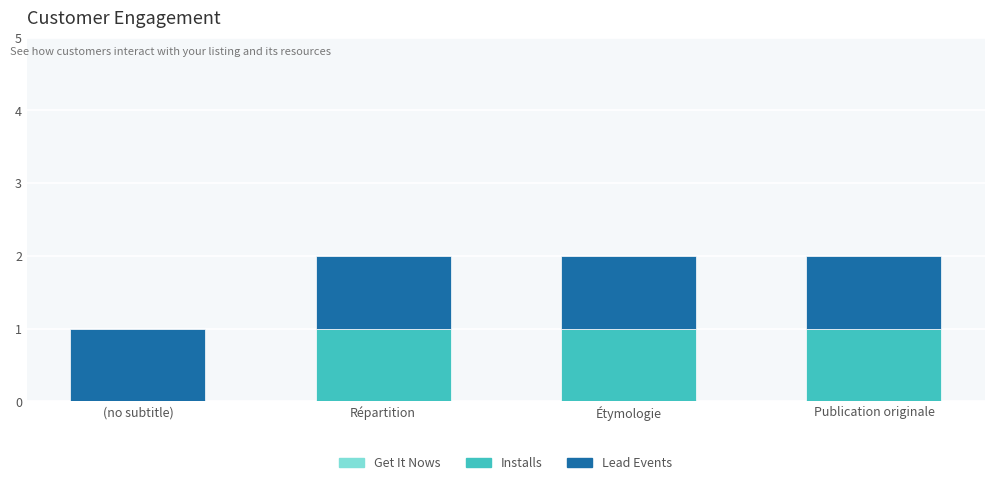

Reading left to right, list the values for the Installs series.

(no subtitle)=0	Répartition=1	Étymologie=1	Publication originale=1